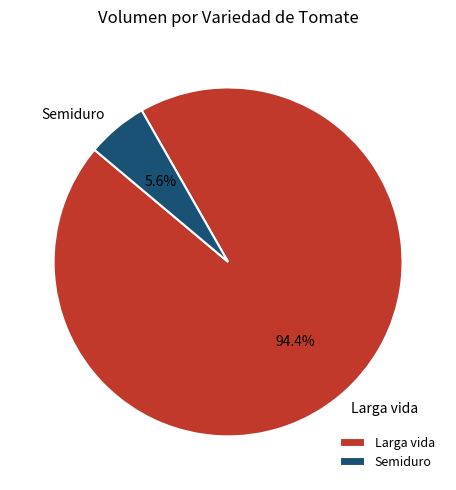

Does any single category account for the majority?

Yes